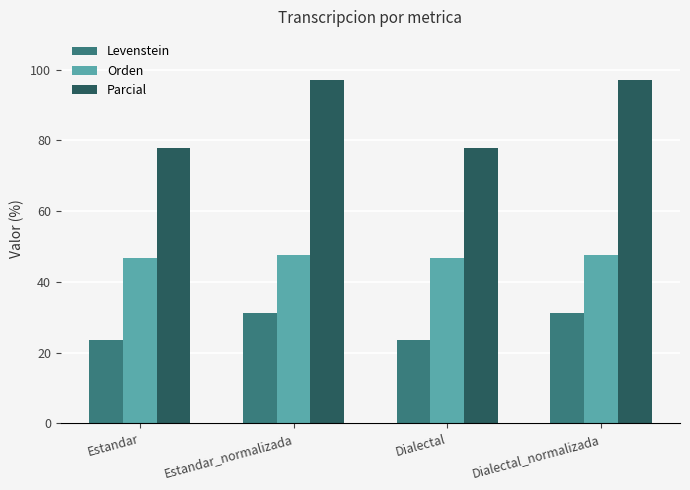

The Orden series shows 46.9 at Estandar. True or false?

True